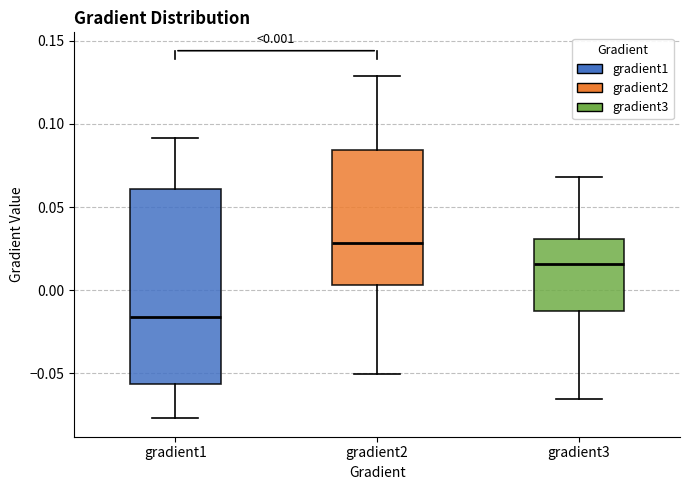

Which box's median line is the highest?

gradient2